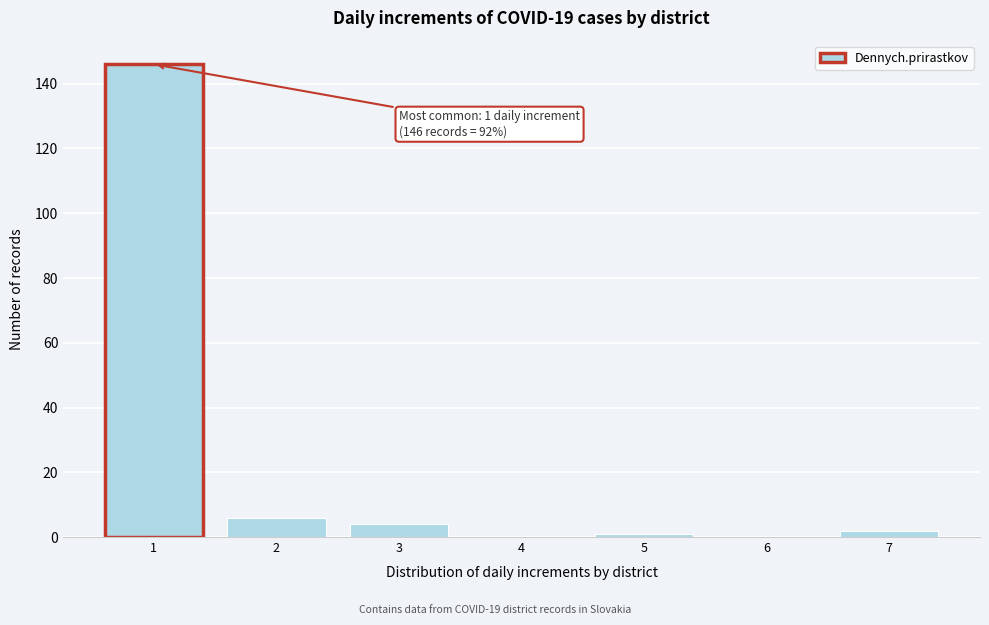

Reading right to left, extract all data points from this chart.

7=2	6=0	5=1	4=0	3=4	2=6	1=146